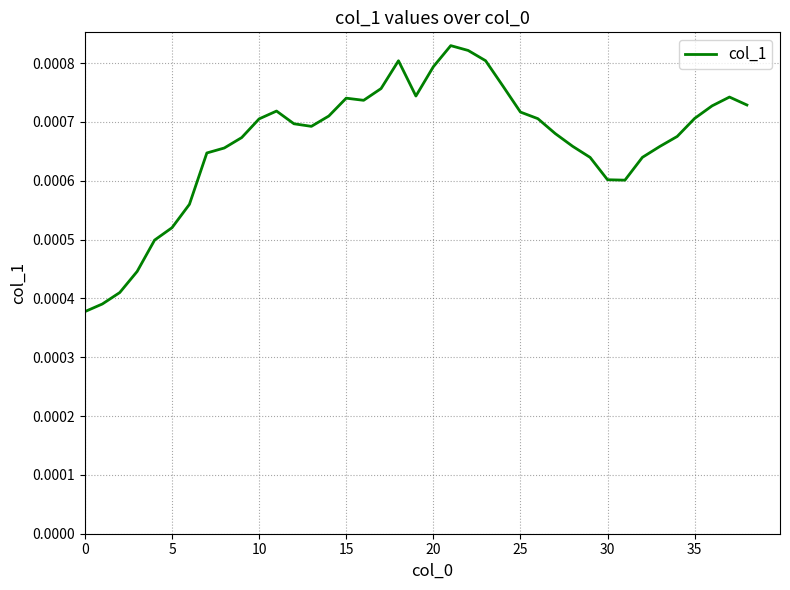

Does the chart display data point markers on the line(s)?

No